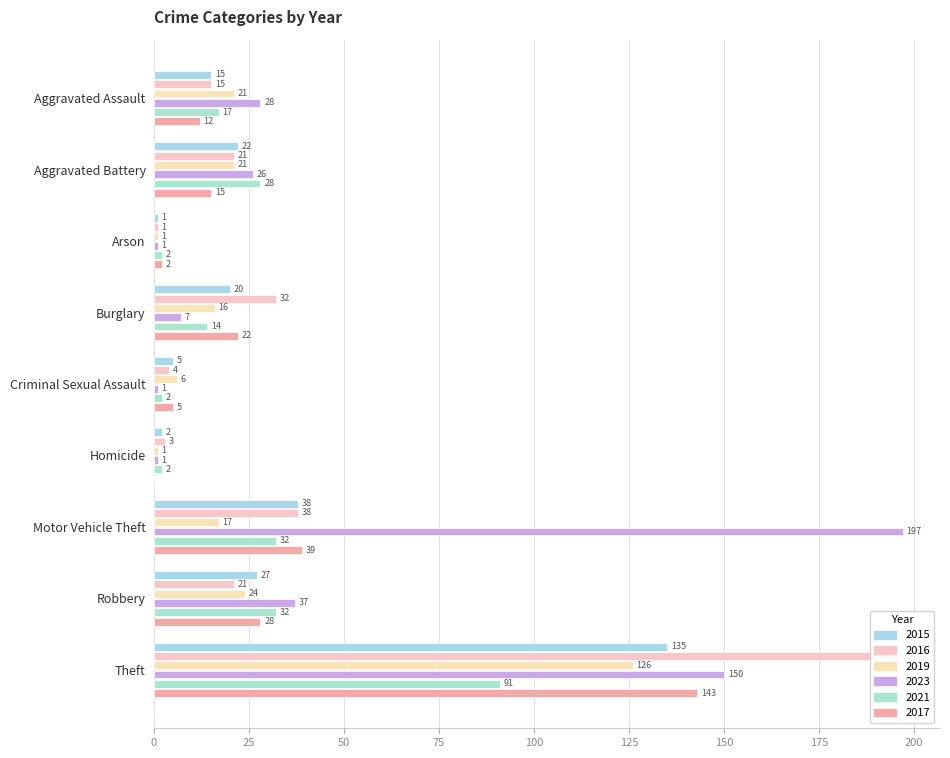

At how many categories does at least one series exceed 90?

2